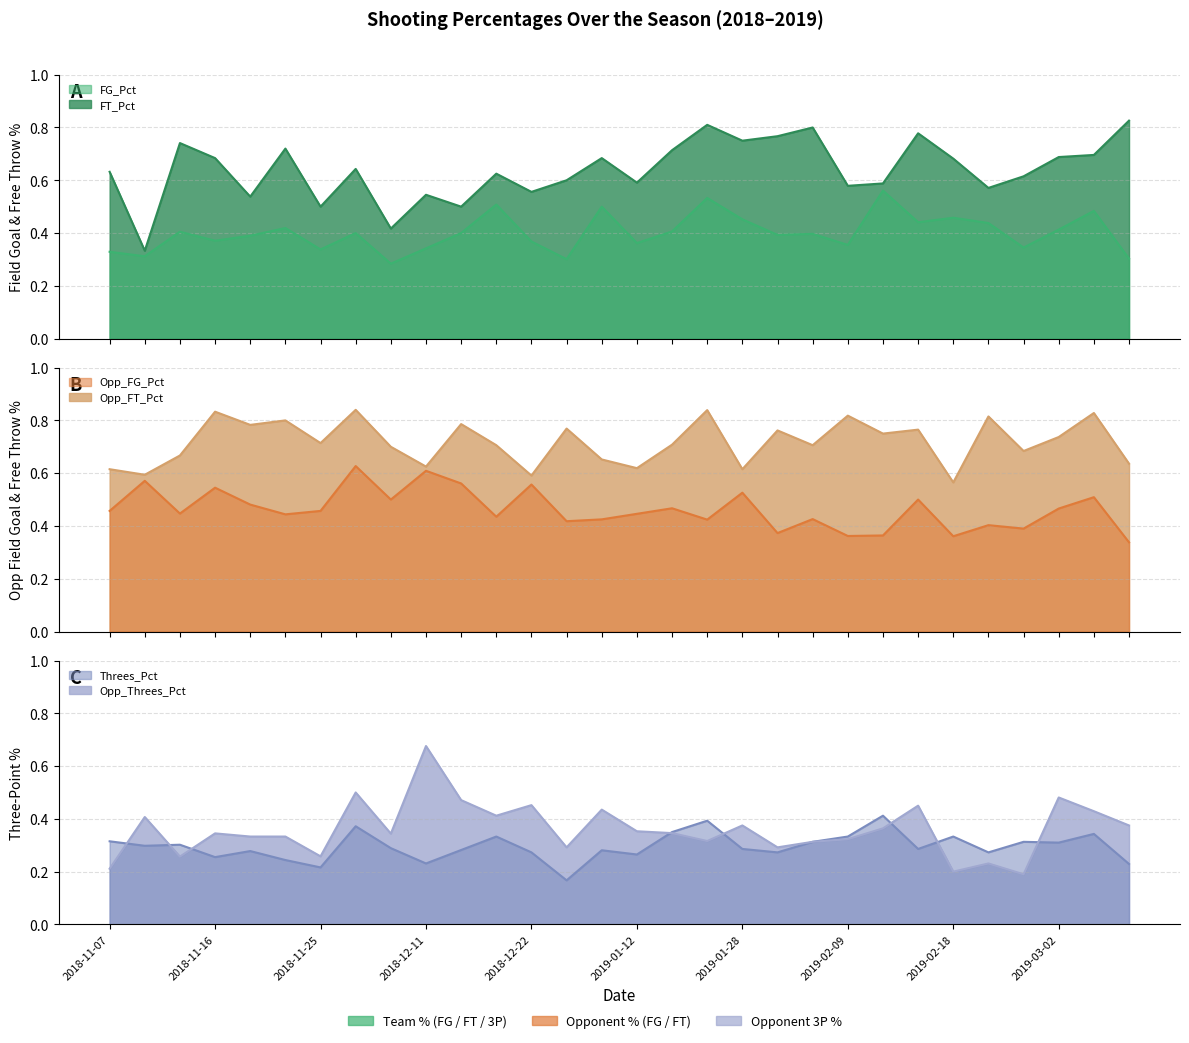

What are all the series names shown in the legend?

FG_Pct, FT_Pct, Opp_FG_Pct, Opp_FT_Pct, Threes_Pct, Opp_Threes_Pct